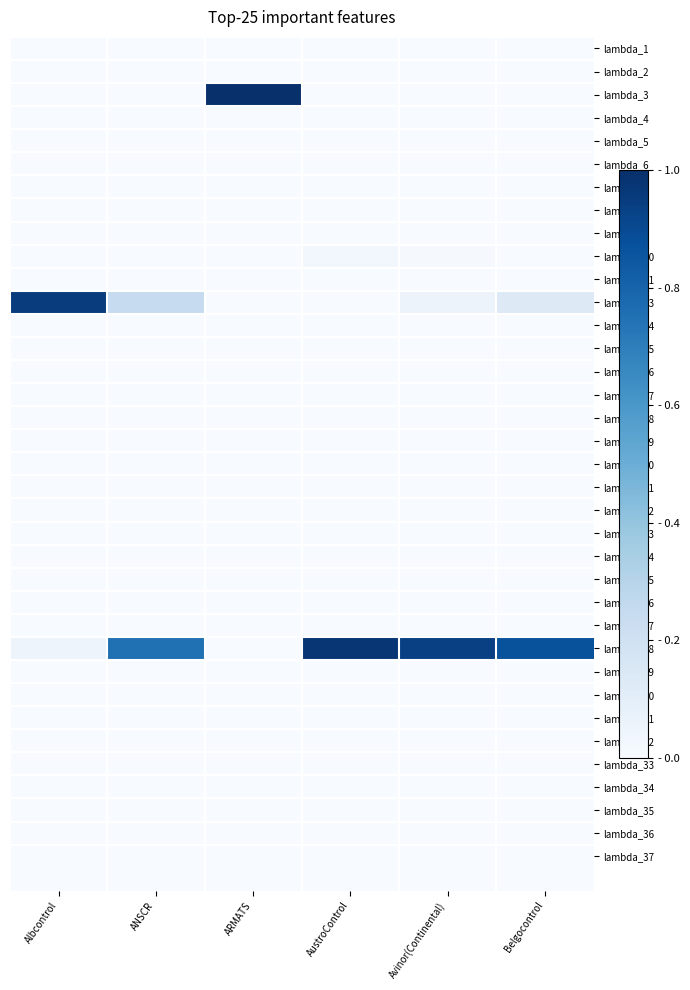

At which category is the sum across all series the highest?

Albcontrol